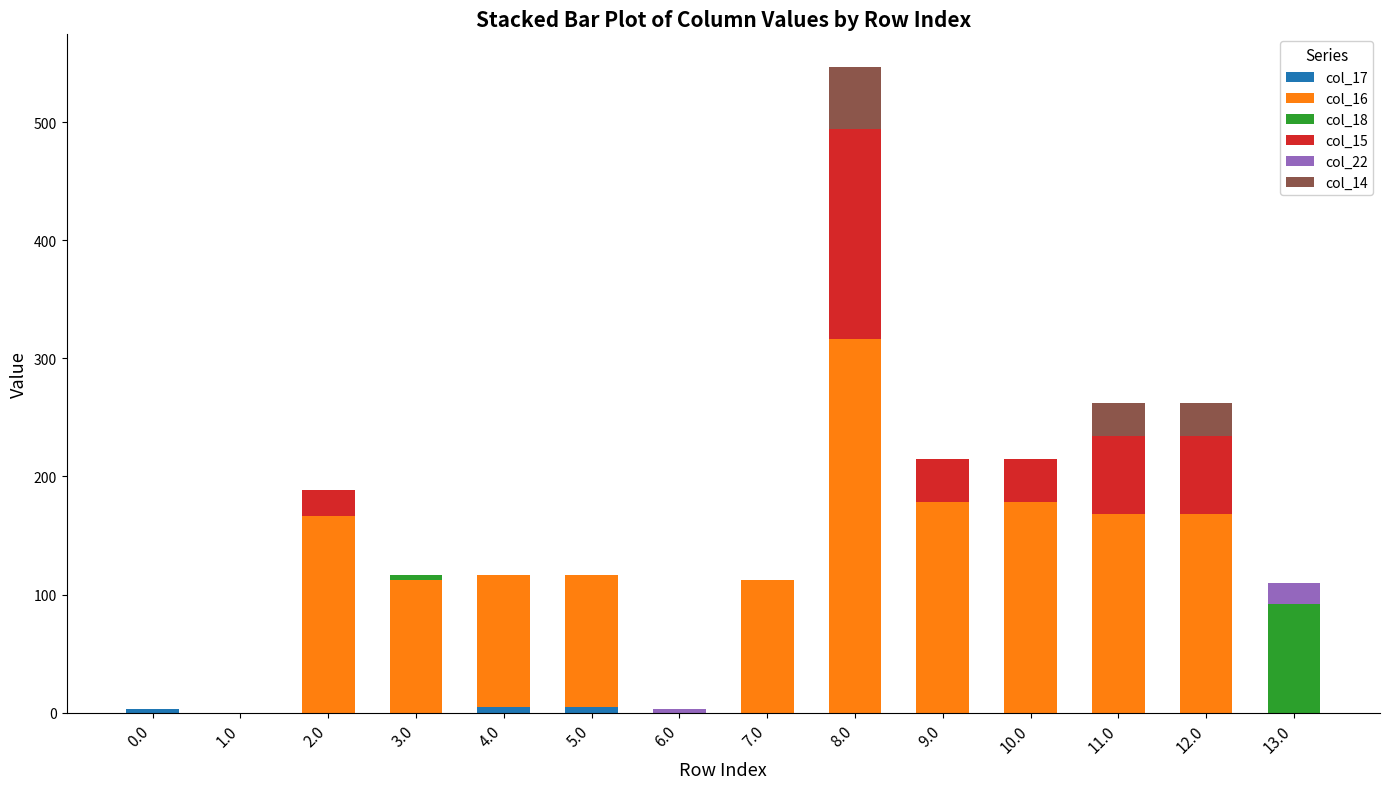

What is the total value across all series at 12.0?

261.8